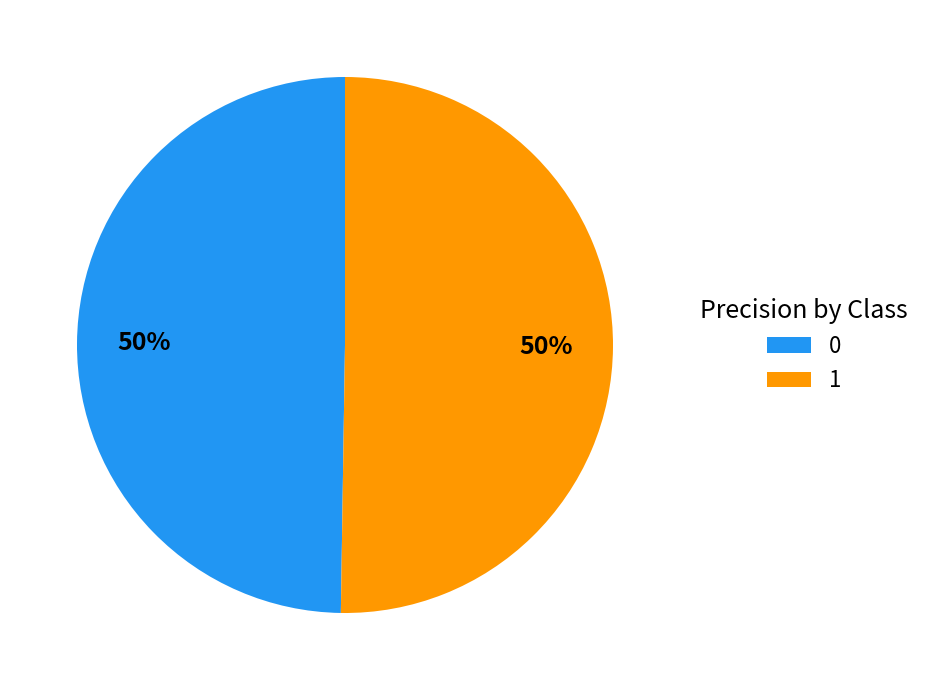

Combined, do 0 and 1 account for over 50%?

Yes